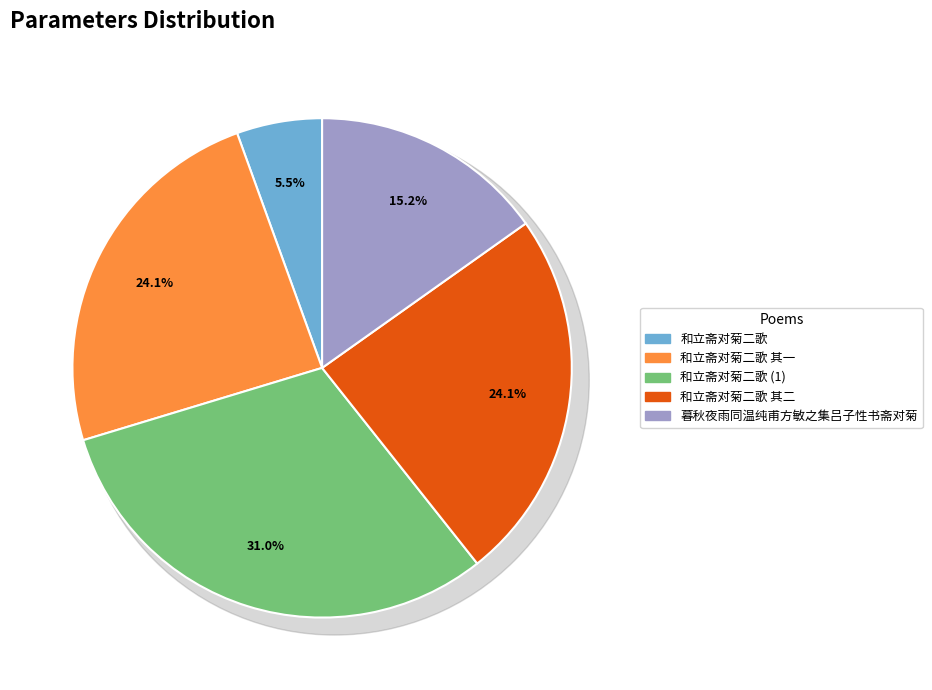

Which category has the smallest portion of the pie?

和立斋对菊二歌